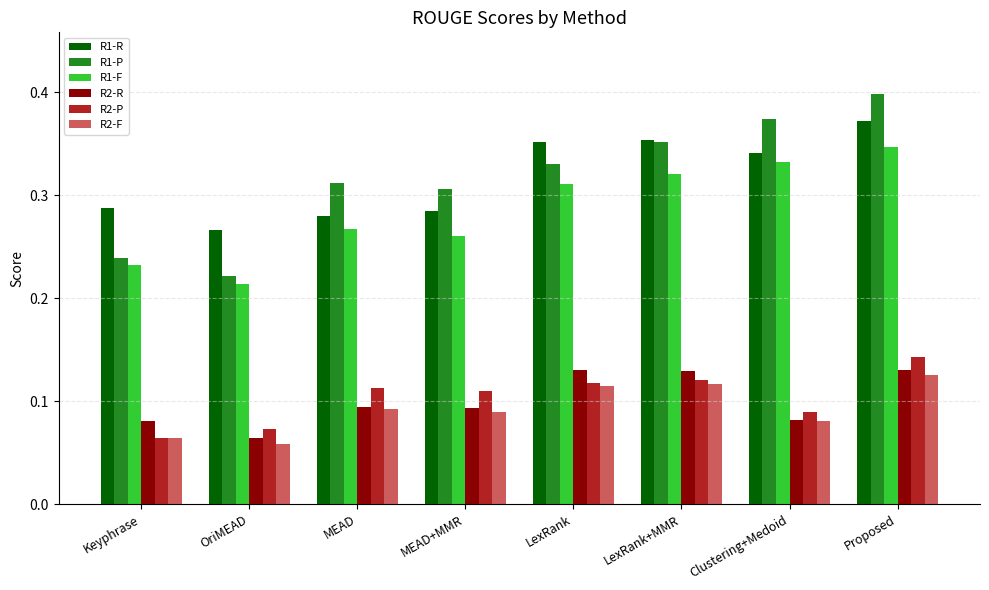

Count the R1-F values in the range 0 to 1.

8